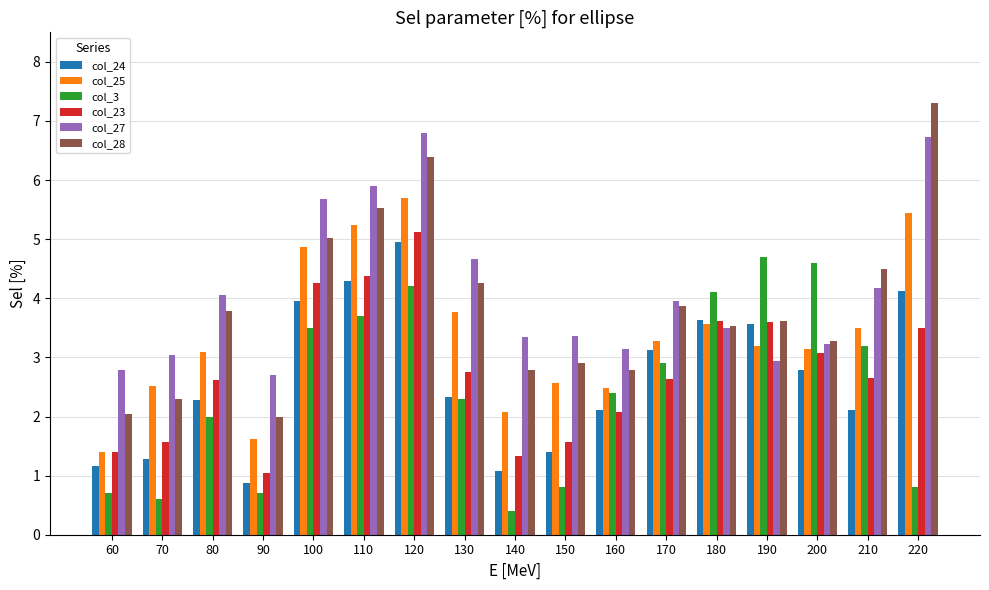

Which label corresponds to the largest value in the chart?

220